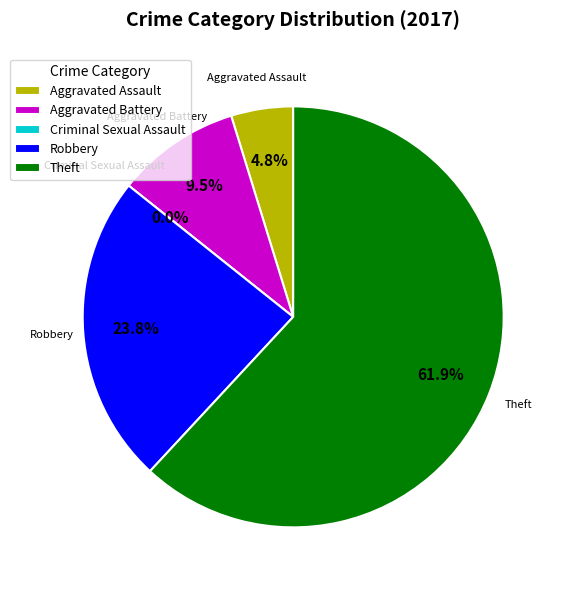

To the nearest percent, what is the difference between the largest and smallest slice percentages?

62%